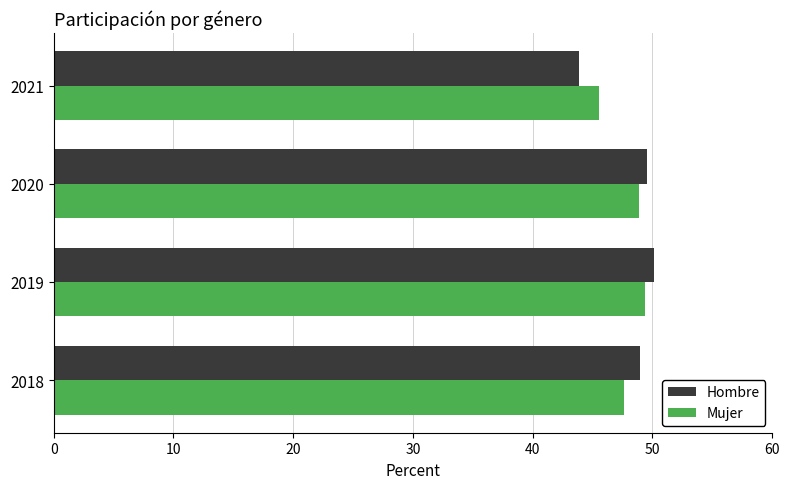

Is it true that Mujer equals 14.3 at 2021?

False